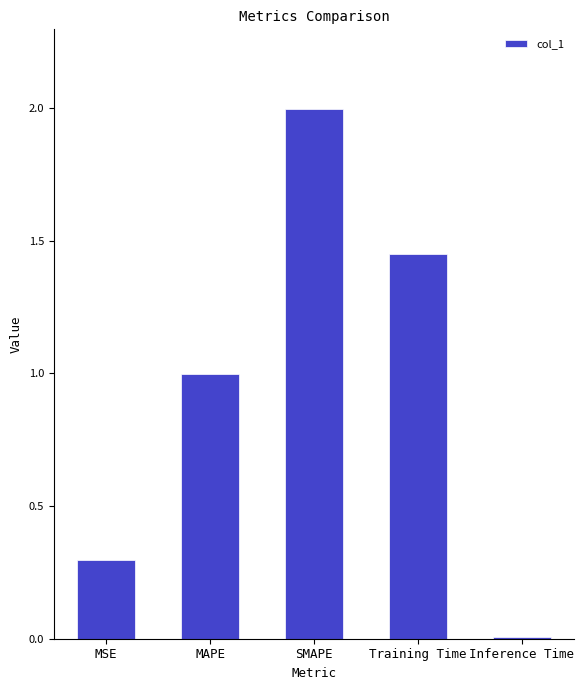

What is the label of the 4th bar from the right?

MAPE